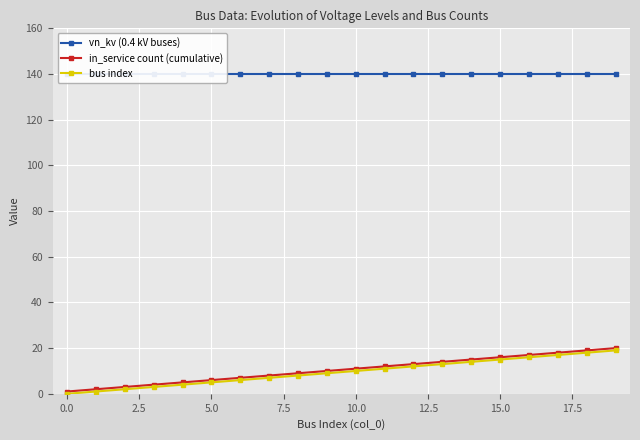

The in_service count (cumulative) series shows 1 at 0.0. True or false?

True